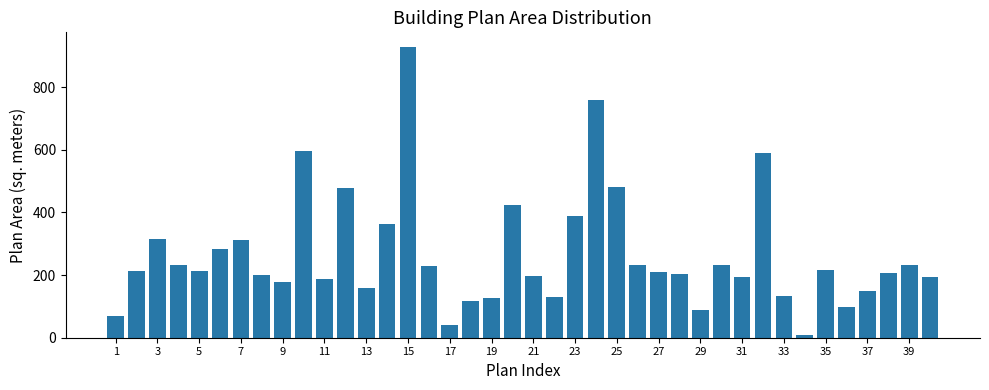

What is the sum of all values?

10602.6